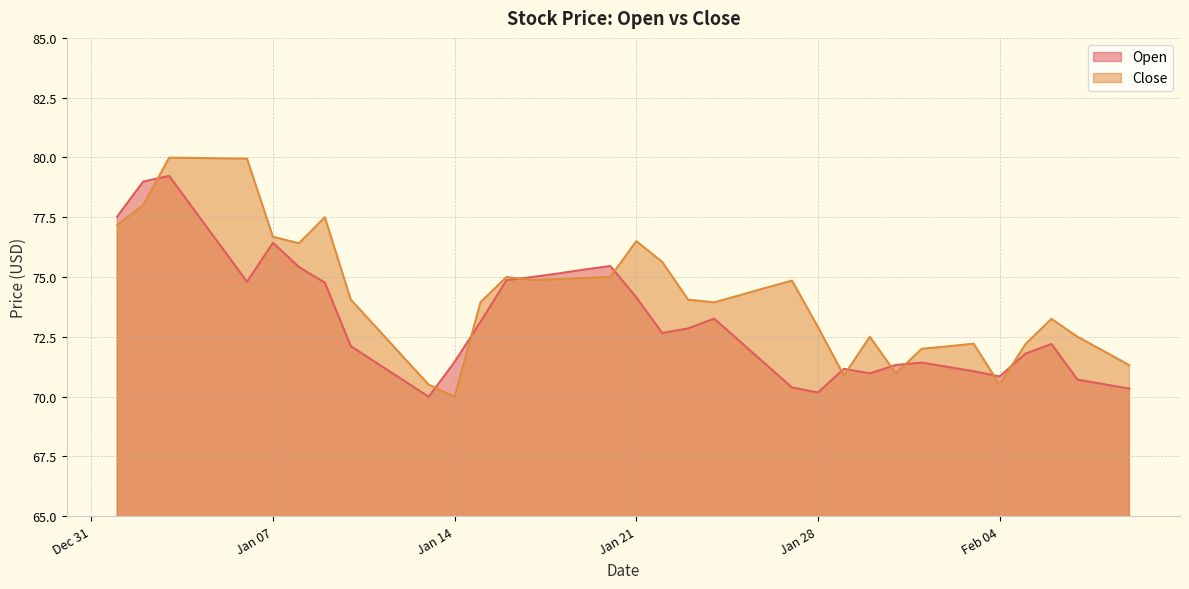

What are all the series names shown in the legend?

Open, Close